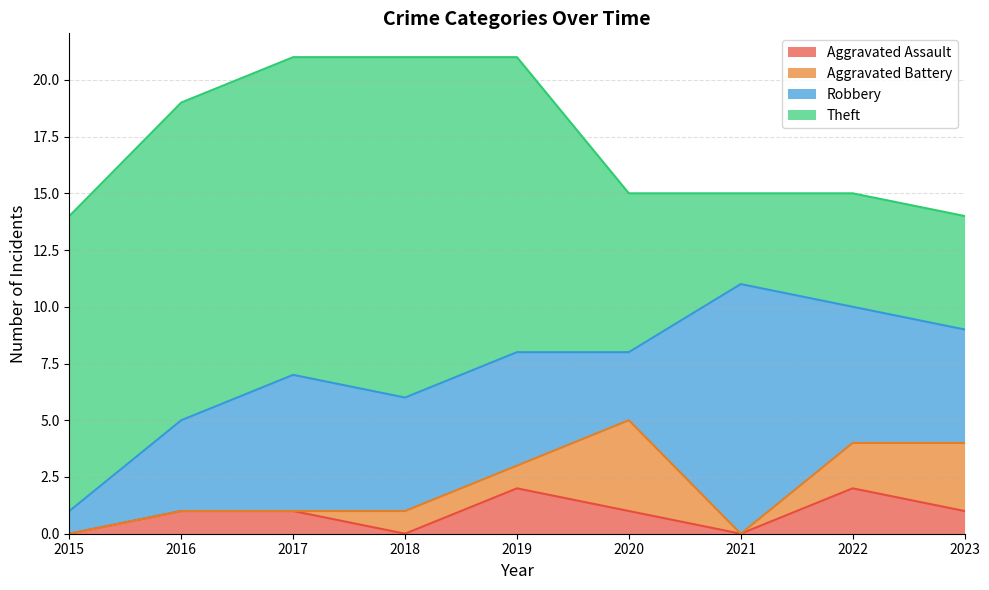

True or false: Theft and Aggravated Assault cross at least once.

False